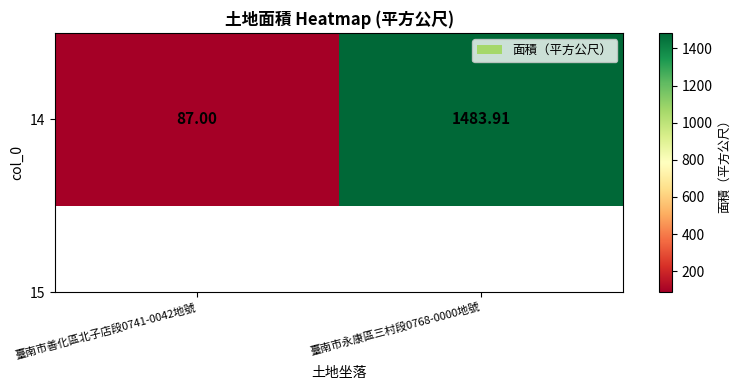

Is it true that the value at 臺南市永康區三村段0768-0000地號 is 2081.7?

False